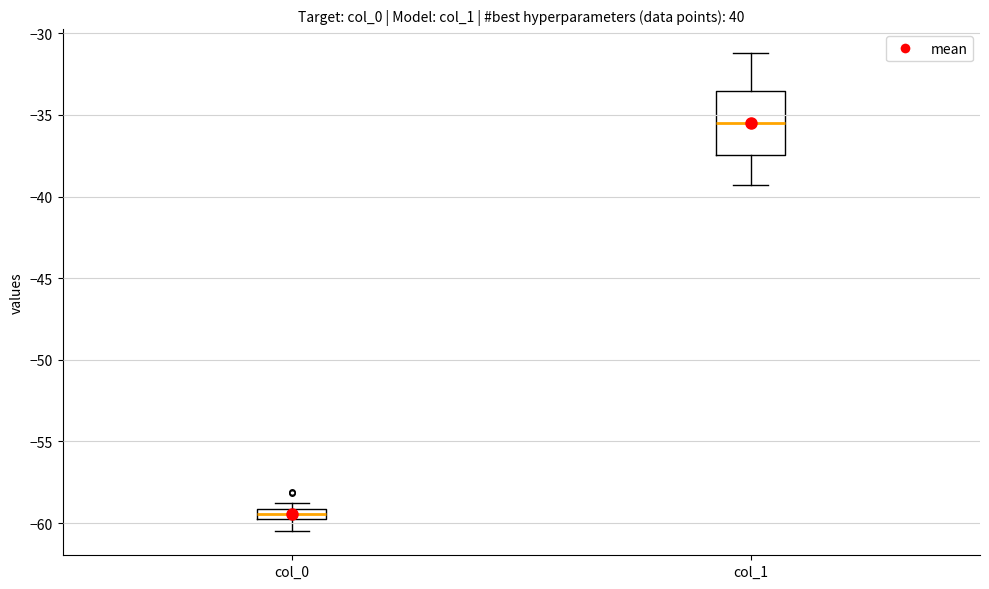

Which box is the tallest, from its lower edge to its upper edge?

col_1